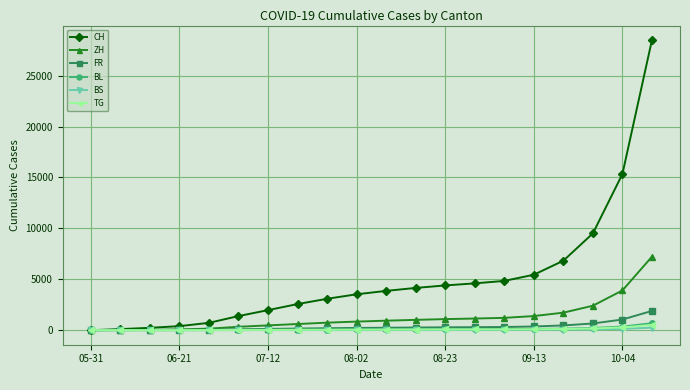

How many categories are shown in the chart?

20